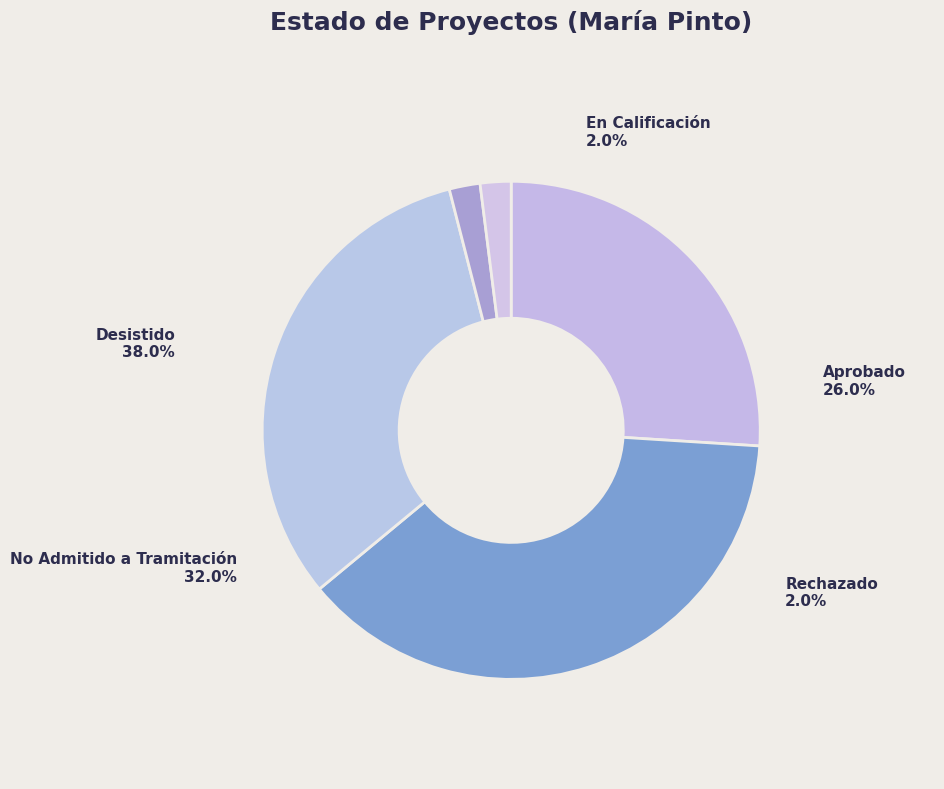

Is there a majority slice in this chart?

No